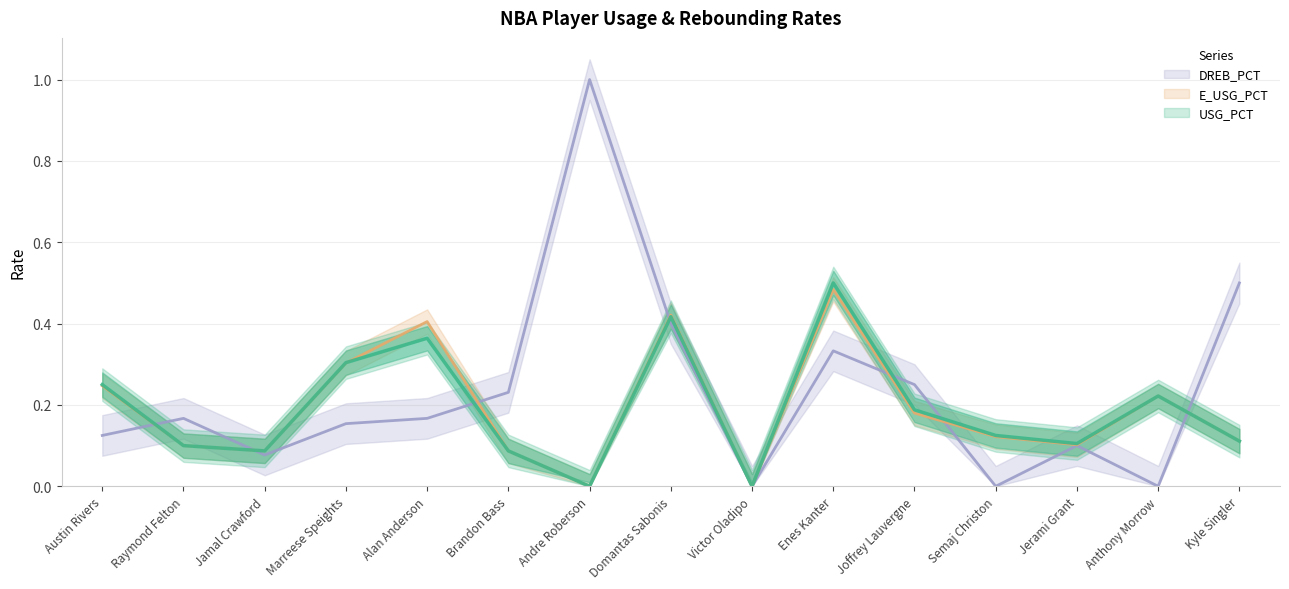

What is the difference between the maximum and minimum values in the DREB_PCT series?

1.0